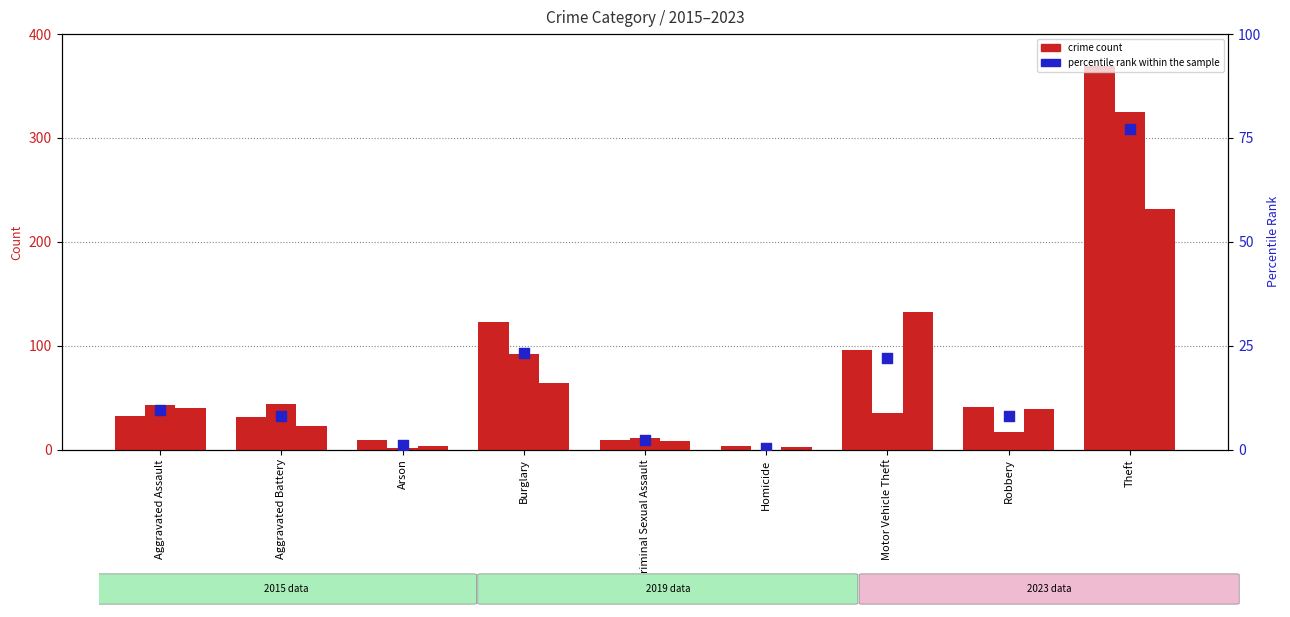

Which has a higher value, Motor Vehicle Theft or Aggravated Battery?

Motor Vehicle Theft